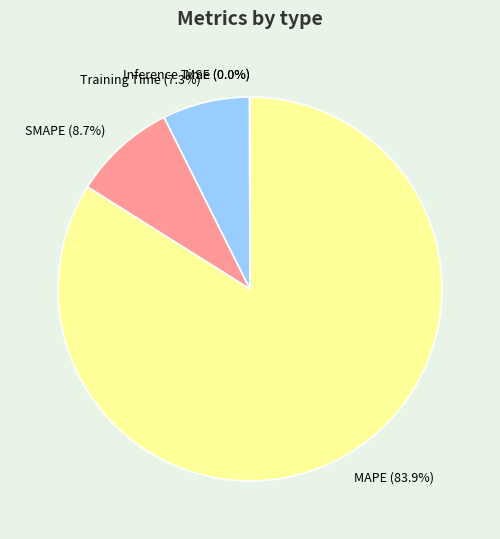

To the nearest percent, what portion does Training Time represent?

7%